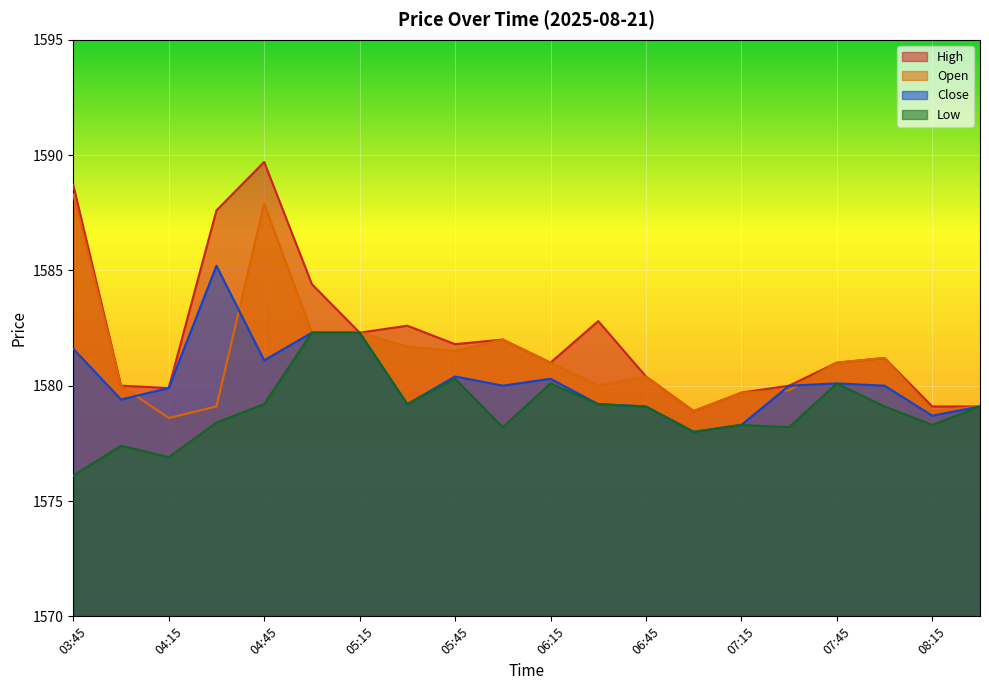

What is the highest value of the Close series?

1585.2